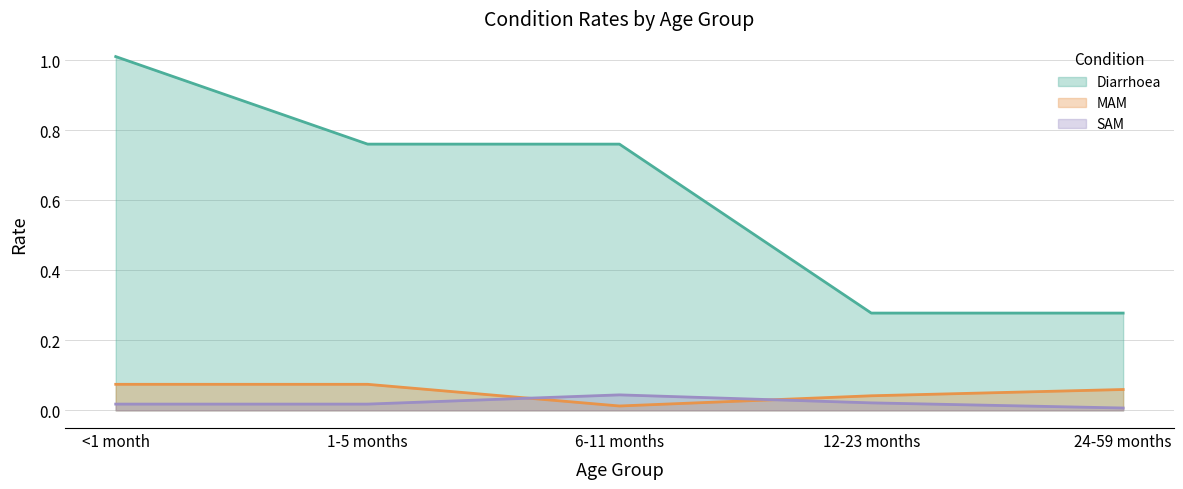

True or false: MAM and SAM cross at least once.

True